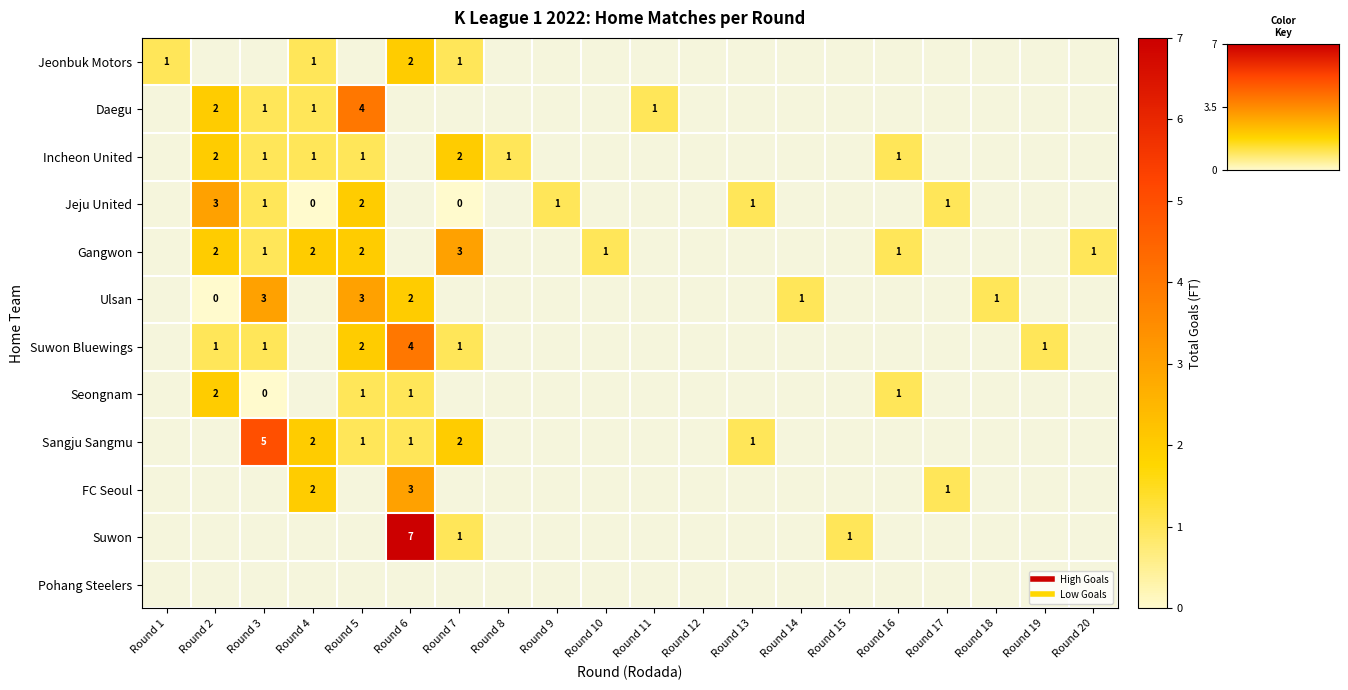

The value of Gangwon at Round 3 is 1.0. True or false?

True